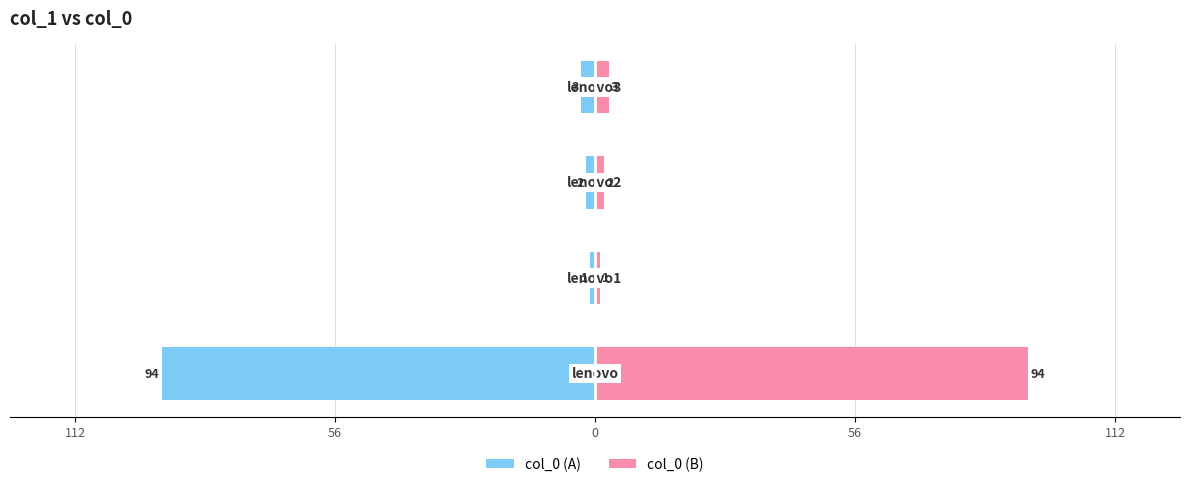

What is the difference between the second highest and minimum values in the col_0 (B) series?

2